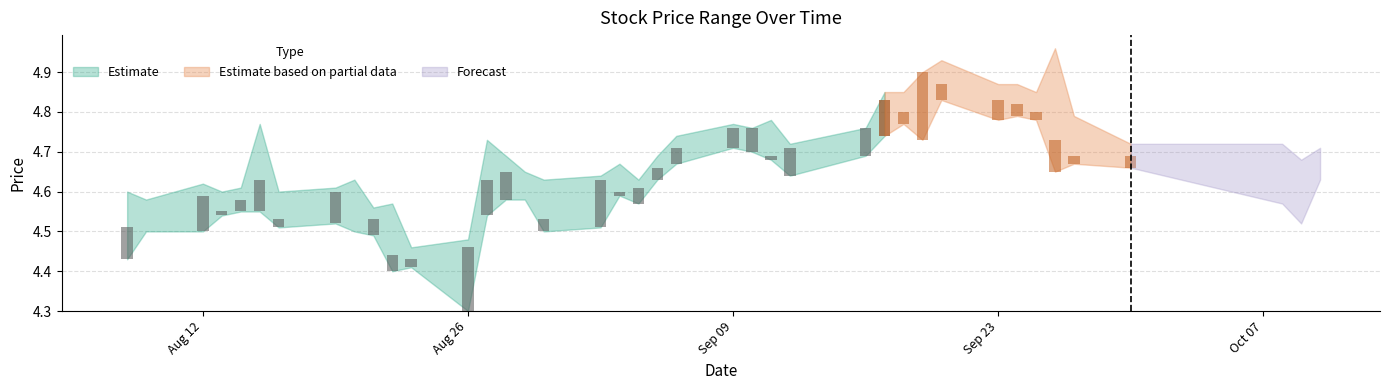

Reading right to left, transcribe all the data shown in this chart.

high: 2019-10-10=4.7	2019-10-09=4.7	2019-10-08=4.7	2019-09-30=4.7	2019-09-27=4.8	2019-09-26=5.0	2019-09-25=4.8	2019-09-24=4.9	2019-09-23=4.9	2019-09-20=4.9	2019-09-19=4.9	2019-09-18=4.8	2019-09-17=4.8	2019-09-16=4.8	2019-09-12=4.7	2019-09-11=4.8	2019-09-10=4.8	2019-09-09=4.8	2019-09-06=4.7	2019-09-05=4.7	2019-09-04=4.6	2019-09-03=4.7	2019-09-02=4.6	2019-08-30=4.6	2019-08-29=4.7	2019-08-28=4.7	2019-08-27=4.7	2019-08-26=4.5	2019-08-23=4.5	2019-08-22=4.6	2019-08-21=4.6	2019-08-20=4.6	2019-08-19=4.6	2019-08-16=4.6	2019-08-15=4.8	2019-08-14=4.6	2019-08-13=4.6	2019-08-12=4.6	2019-08-09=4.6	2019-08-08=4.6
low: 2019-10-10=4.6	2019-10-09=4.5	2019-10-08=4.6	2019-09-30=4.7	2019-09-27=4.7	2019-09-26=4.7	2019-09-25=4.8	2019-09-24=4.8	2019-09-23=4.8	2019-09-20=4.8	2019-09-19=4.7	2019-09-18=4.8	2019-09-17=4.7	2019-09-16=4.7	2019-09-12=4.6	2019-09-11=4.7	2019-09-10=4.7	2019-09-09=4.7	2019-09-06=4.7	2019-09-05=4.6	2019-09-04=4.6	2019-09-03=4.6	2019-09-02=4.5	2019-08-30=4.5	2019-08-29=4.6	2019-08-28=4.6	2019-08-27=4.5	2019-08-26=4.3	2019-08-23=4.4	2019-08-22=4.4	2019-08-21=4.5	2019-08-20=4.5	2019-08-19=4.5	2019-08-16=4.5	2019-08-15=4.5	2019-08-14=4.5	2019-08-13=4.5	2019-08-12=4.5	2019-08-09=4.5	2019-08-08=4.4
close: 2019-10-10=4.7	2019-10-09=4.7	2019-10-08=4.6	2019-09-30=4.7	2019-09-27=4.7	2019-09-26=4.7	2019-09-25=4.8	2019-09-24=4.8	2019-09-23=4.8	2019-09-20=4.9	2019-09-19=4.9	2019-09-18=4.8	2019-09-17=4.8	2019-09-16=4.8	2019-09-12=4.7	2019-09-11=4.7	2019-09-10=4.8	2019-09-09=4.8	2019-09-06=4.7	2019-09-05=4.7	2019-09-04=4.6	2019-09-03=4.6	2019-09-02=4.6	2019-08-30=4.5	2019-08-29=4.6	2019-08-28=4.7	2019-08-27=4.6	2019-08-26=4.5	2019-08-23=4.4	2019-08-22=4.4	2019-08-21=4.5	2019-08-20=4.5	2019-08-19=4.6	2019-08-16=4.5	2019-08-15=4.6	2019-08-14=4.6	2019-08-13=4.5	2019-08-12=4.6	2019-08-09=4.5	2019-08-08=4.5